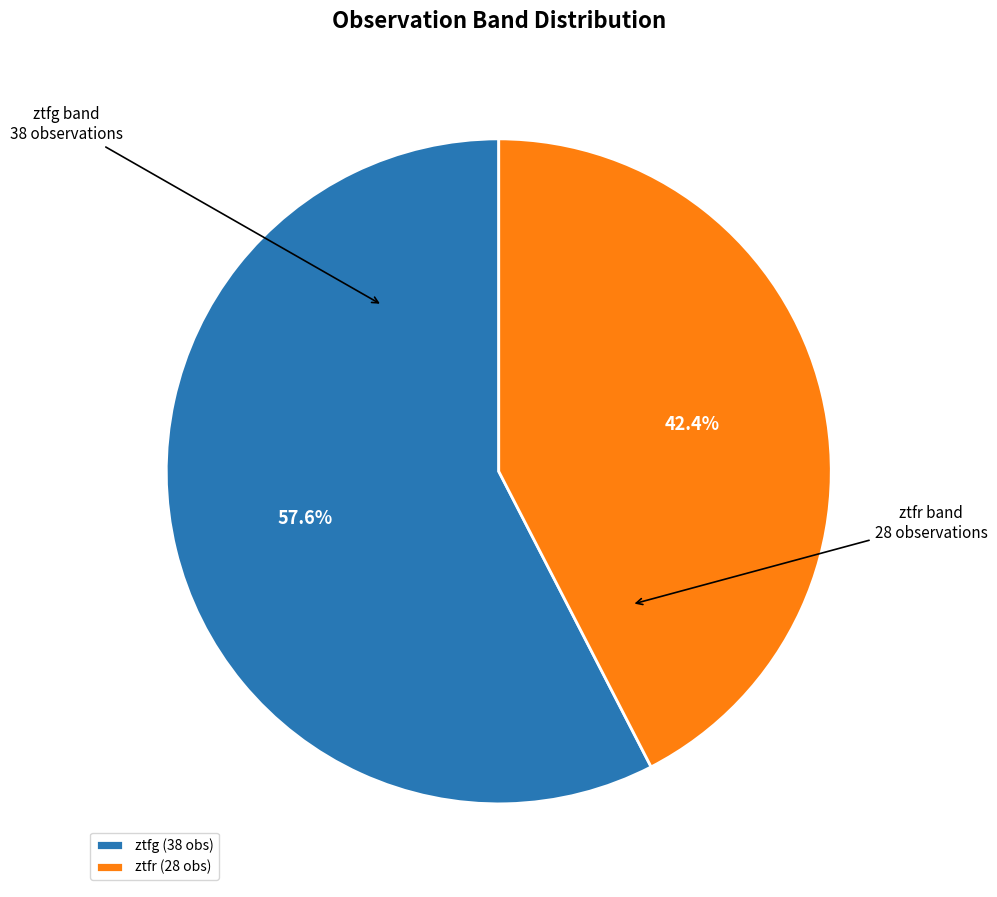

To the nearest percent, what portion does ztfg represent?

58%